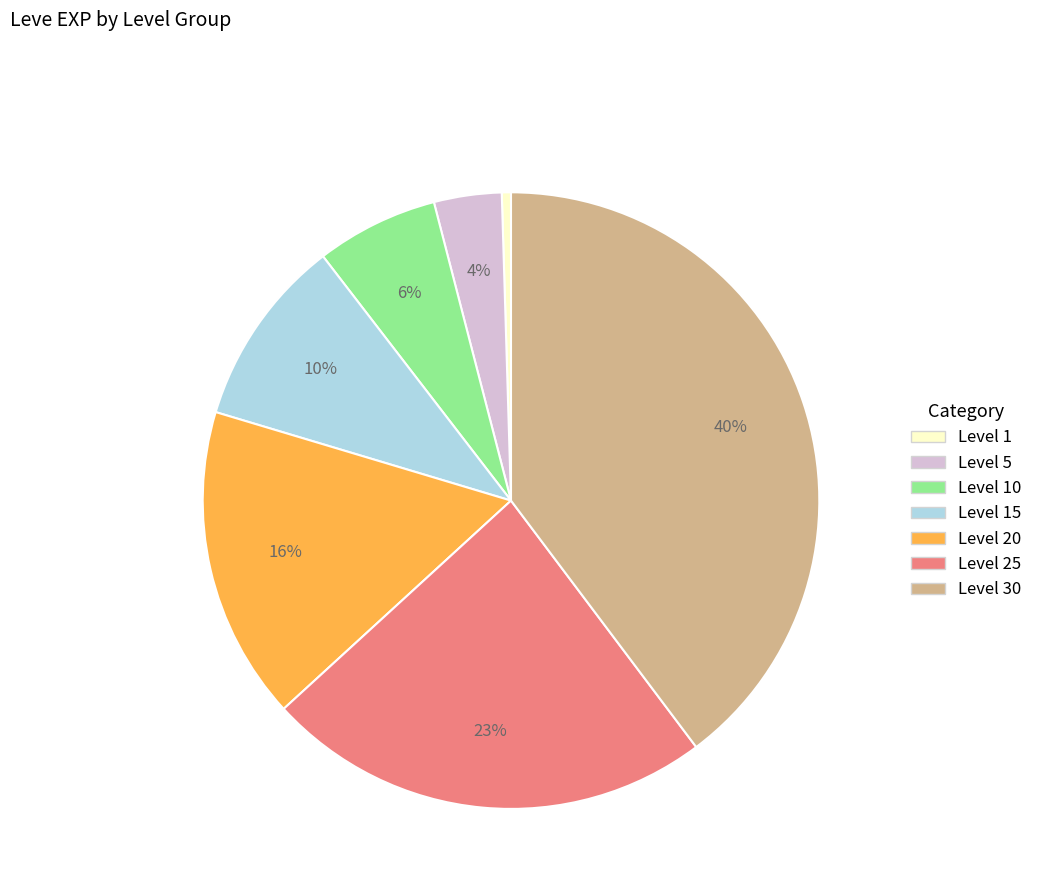

To the nearest percent, what is the average slice percentage?

14%